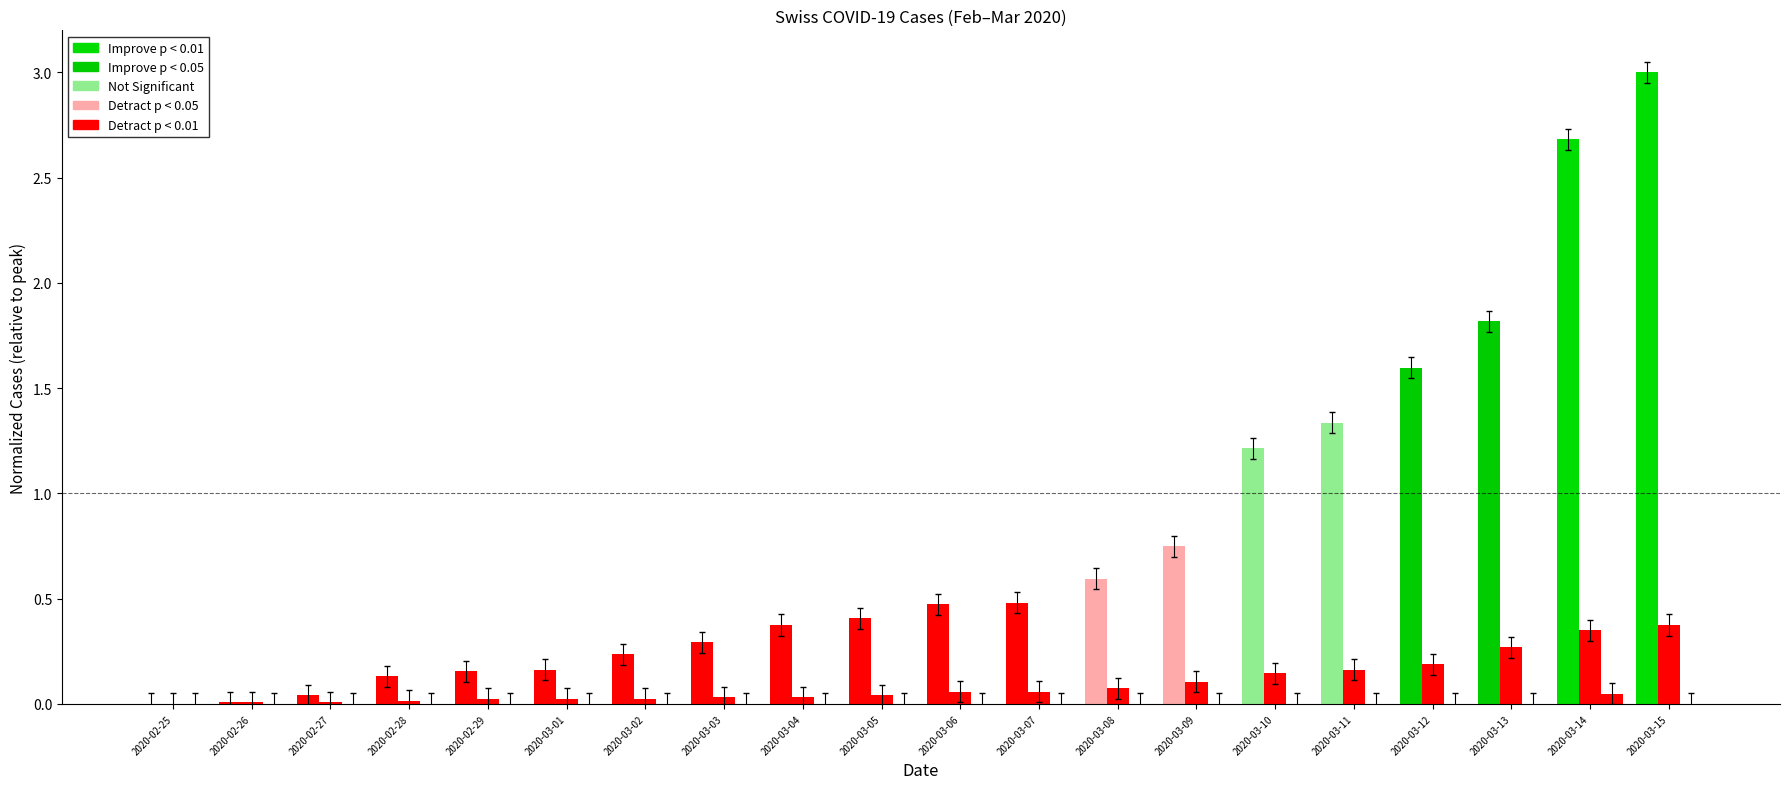

Which has a higher value, 2020-03-06 or 2020-03-10?

2020-03-10